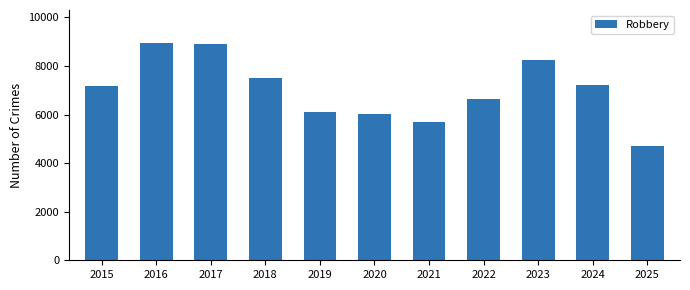

How many distinct data groups are displayed?

1